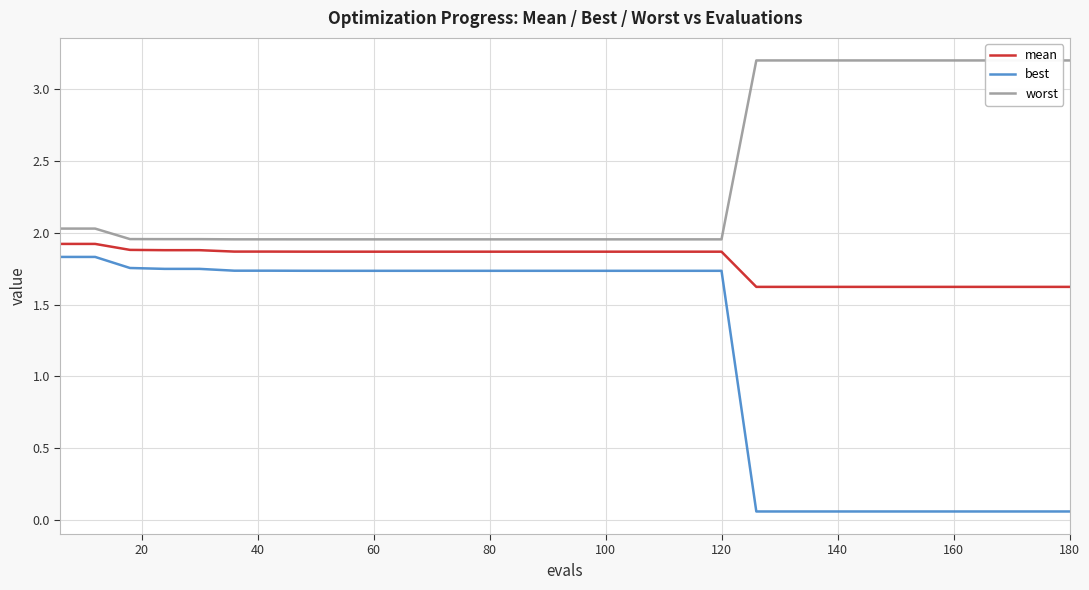

At how many categories does at least one series exceed 1?

30